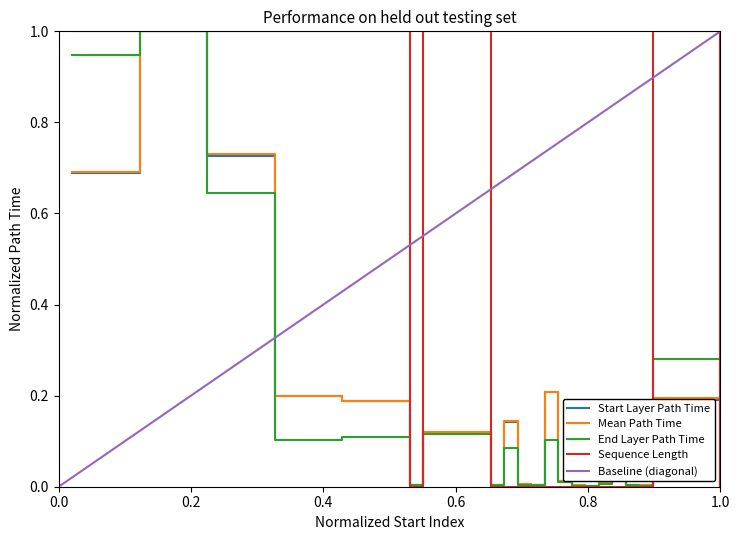

What is the highest value of the Start Layer Path Time series?

1.0